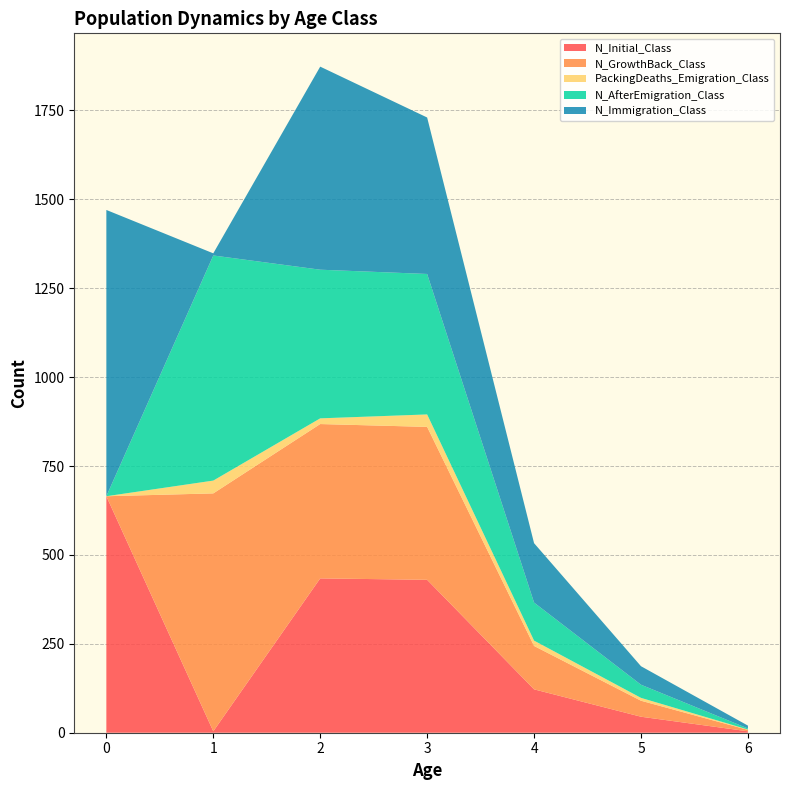

Reading right to left, transcribe all the data shown in this chart.

N_Initial_Class: 4	45	122	430	434	4	665
N_GrowthBack_Class: 4	45	122	430	434	669	0
PackingDeaths_Emigration_Class: 1	8	15	35	16	36	0
N_AfterEmigration_Class: 3	37	107	395	418	633	0
N_Immigration_Class: 8	52	167	440	571	6	805